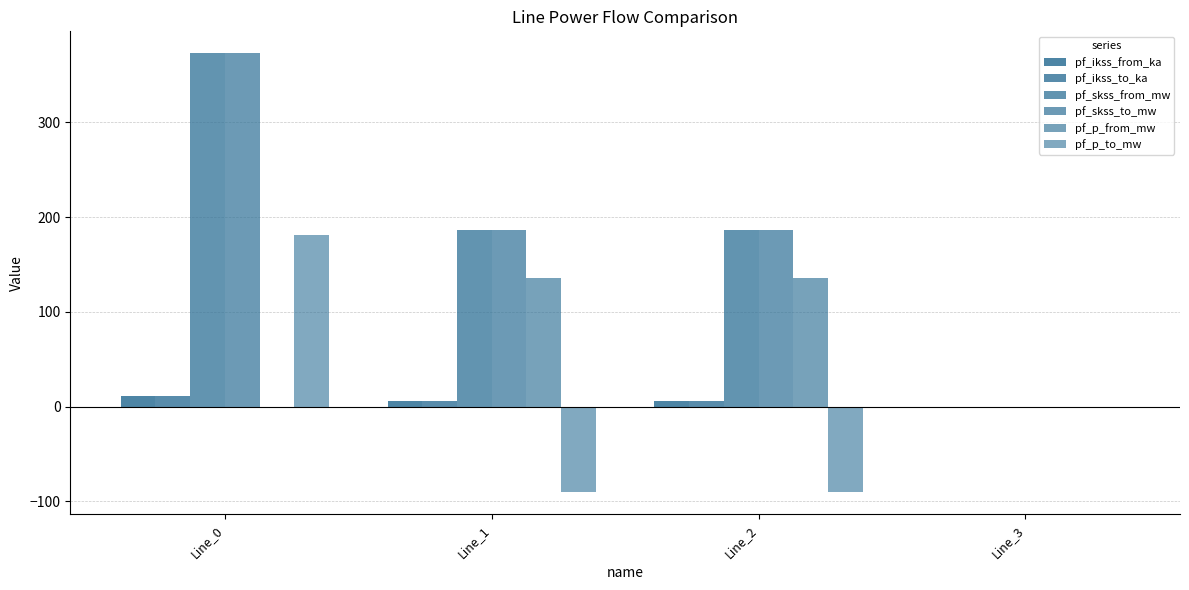

How many data points does each series have?

4